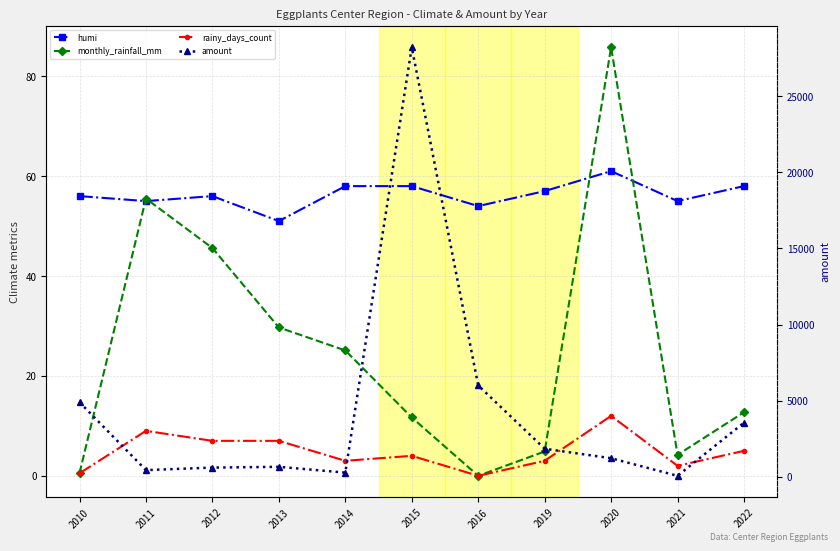

Is it true that monthly_rainfall_mm equals 55.5 at 2011?

True